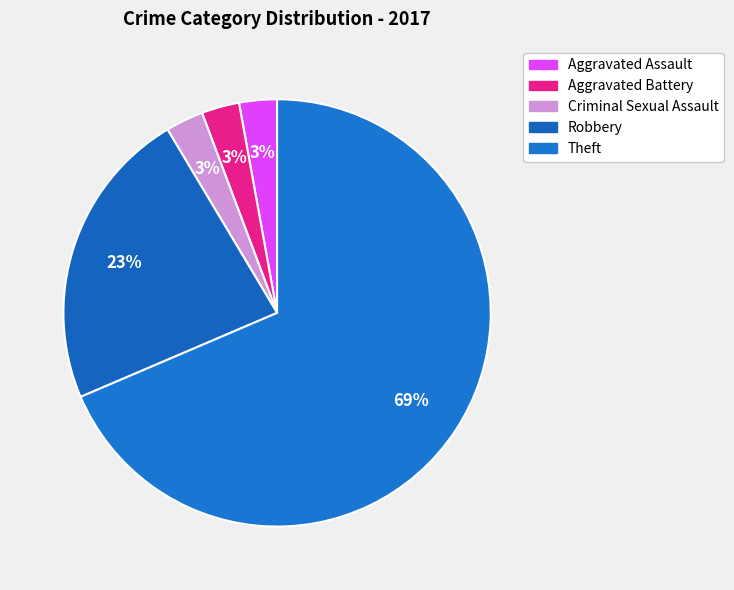

Count the number of slices in the pie.

5